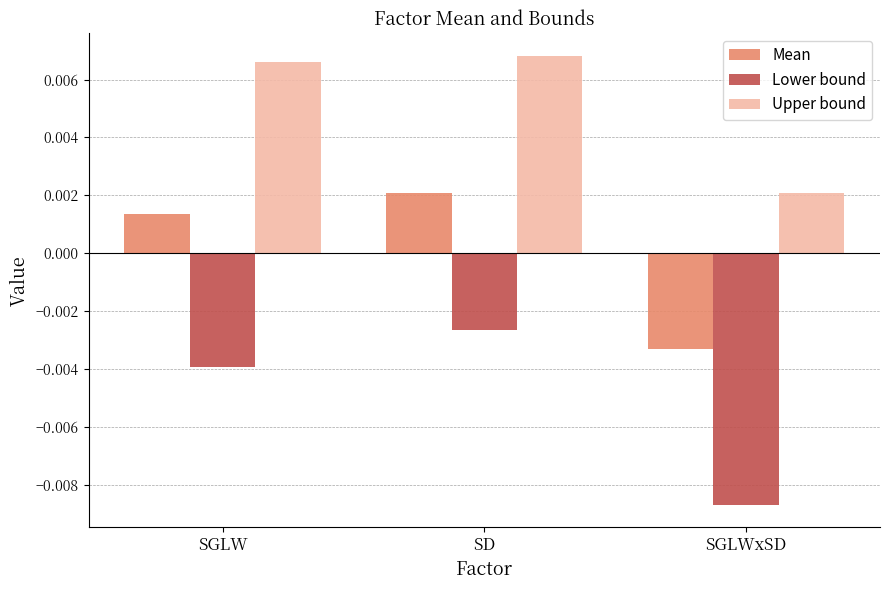

List the series in order of their overall mean, highest first.

Upper bound, Mean, Lower bound